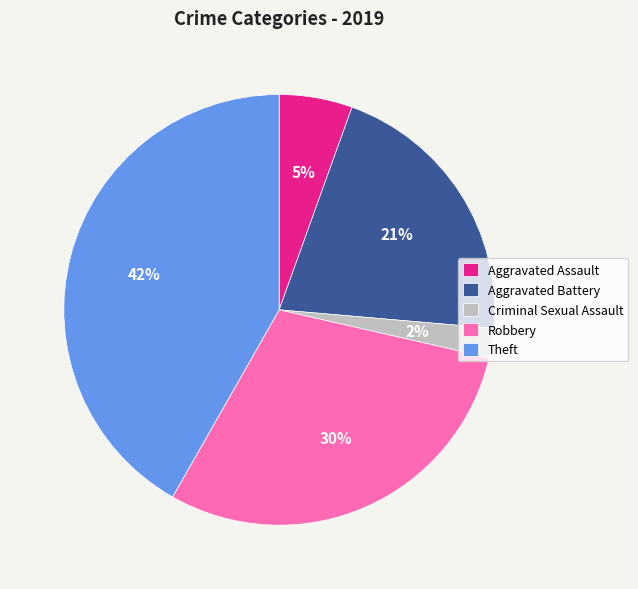

Is the sum of Aggravated Battery and Criminal Sexual Assault greater than half?

No